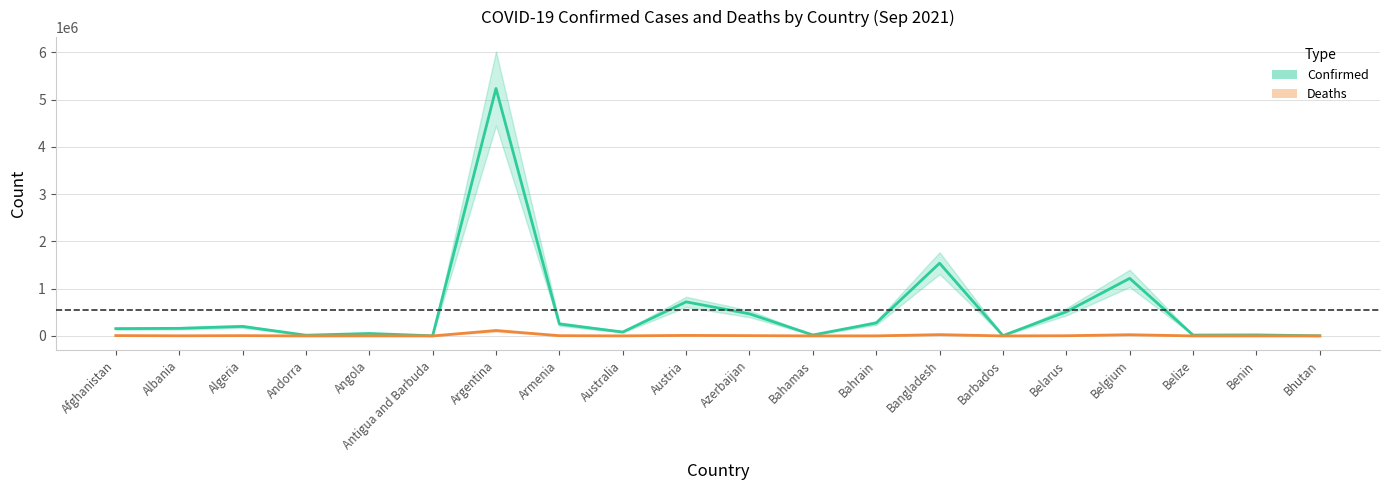

What are all the series names shown in the legend?

Confirmed, Deaths